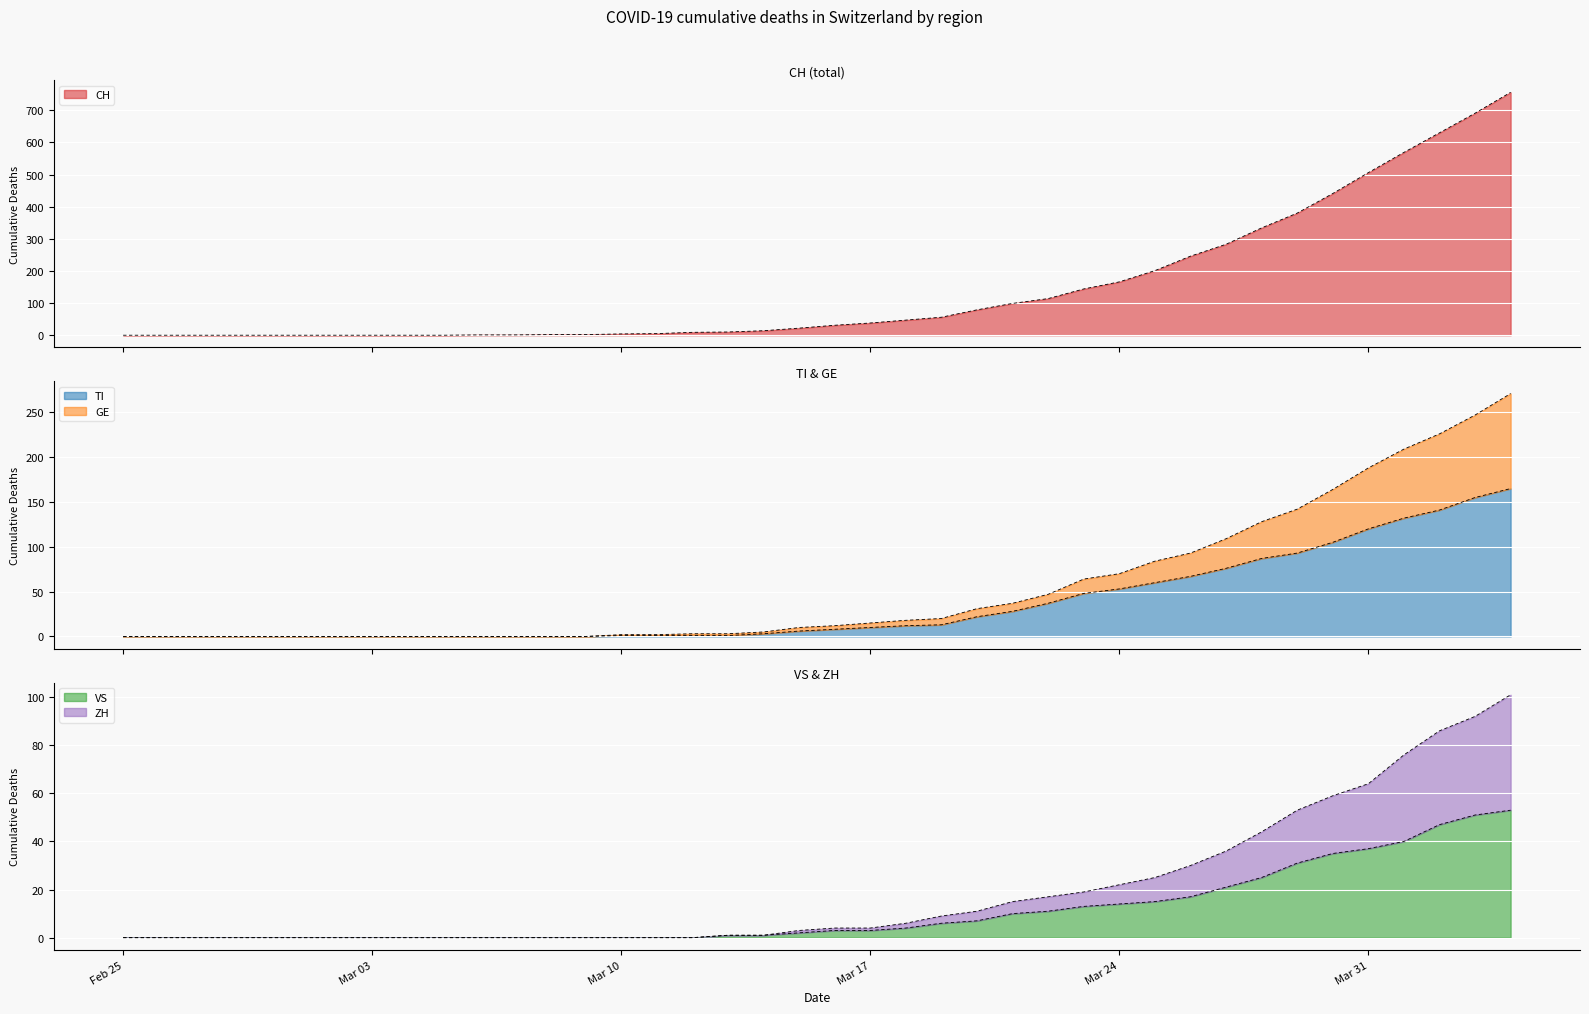

True or false: VS and TI intersect in this chart.

False